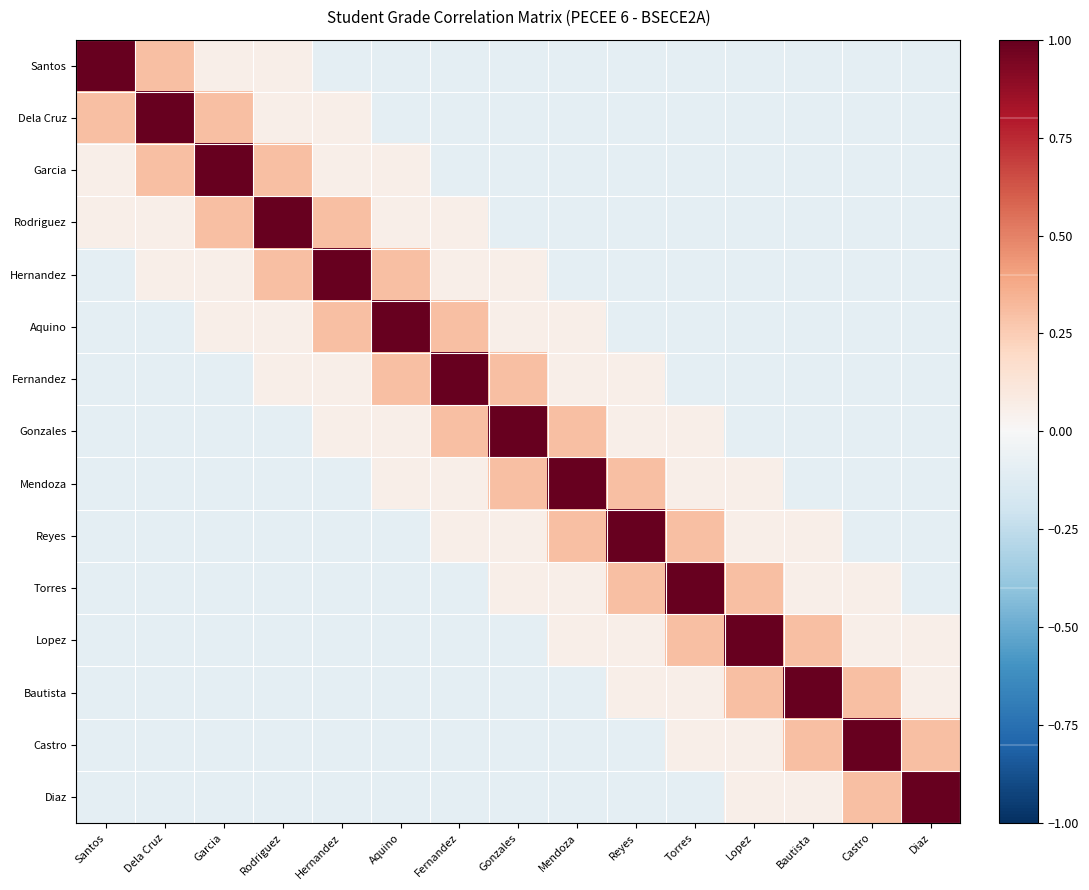

How many distinct data groups are displayed?

15